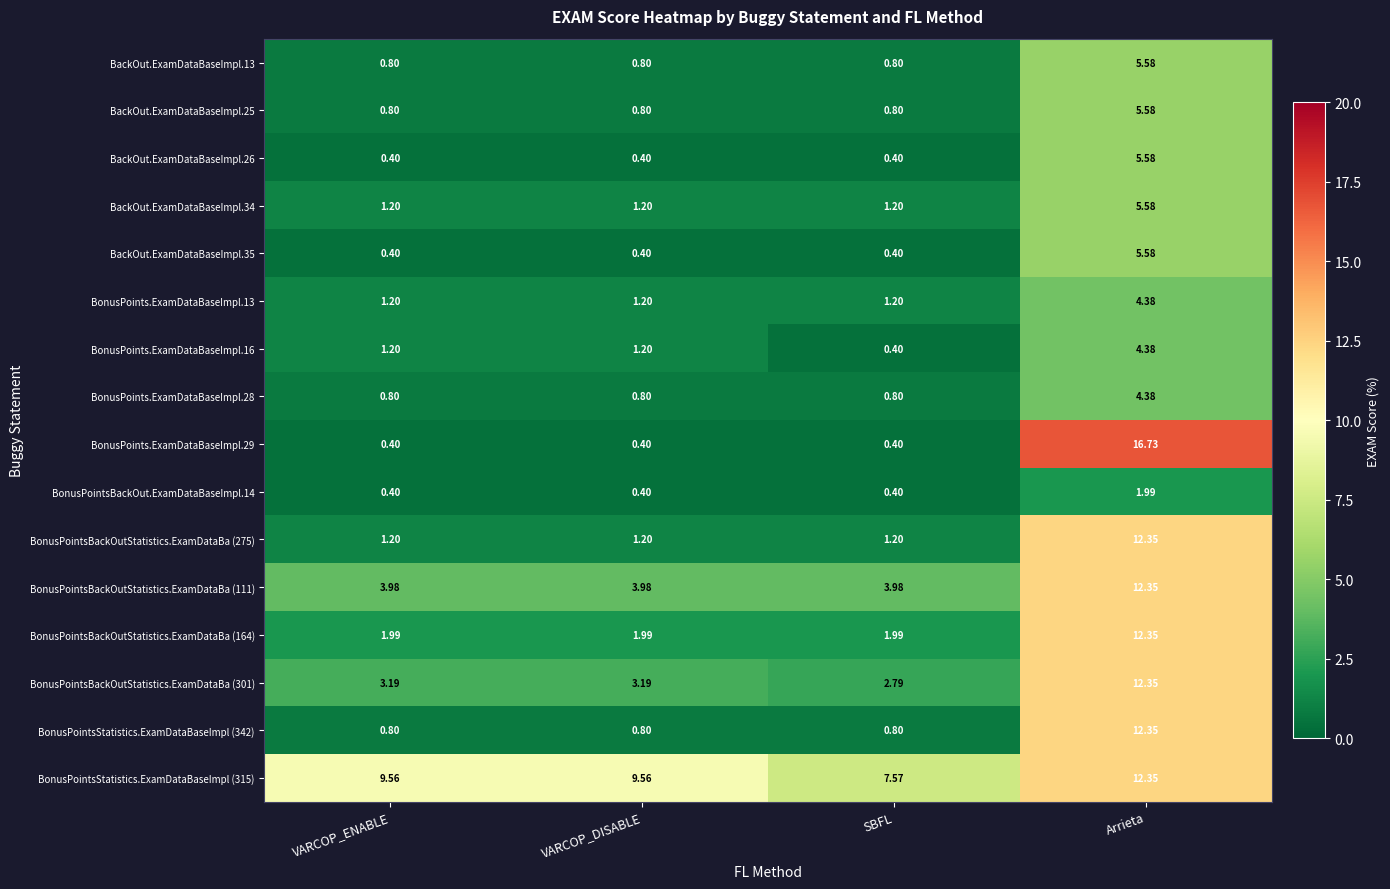

At which category is the sum across all series the highest?

Arrieta